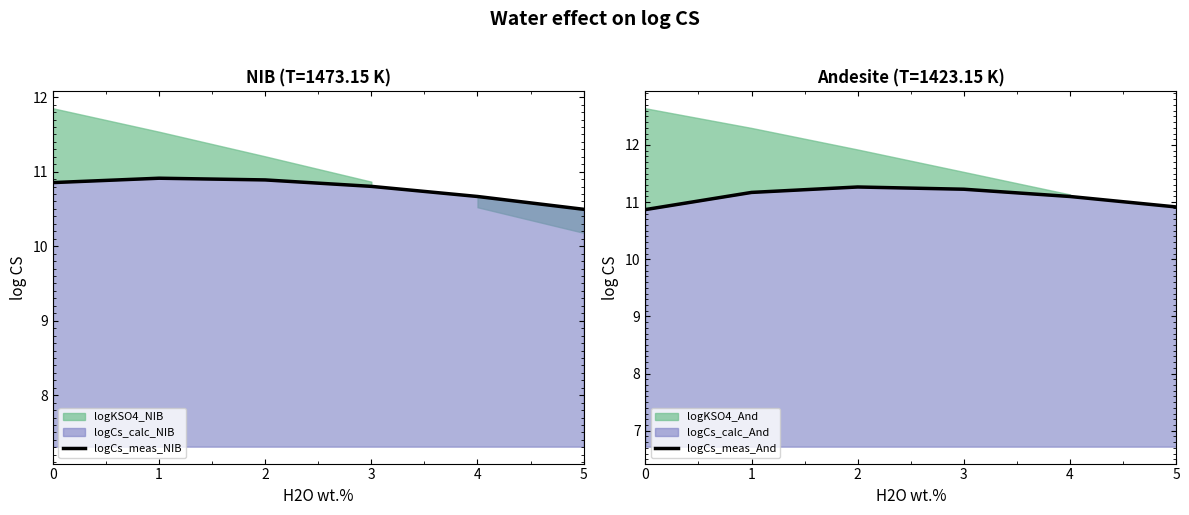

The value of logCs_meas_NIB at 0 is 17.6. True or false?

False